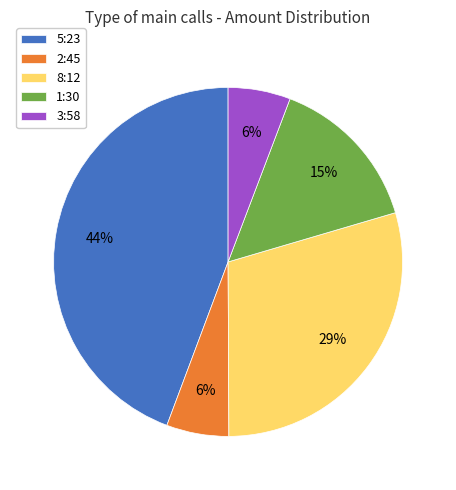

Which category has the biggest portion of the pie?

5:23